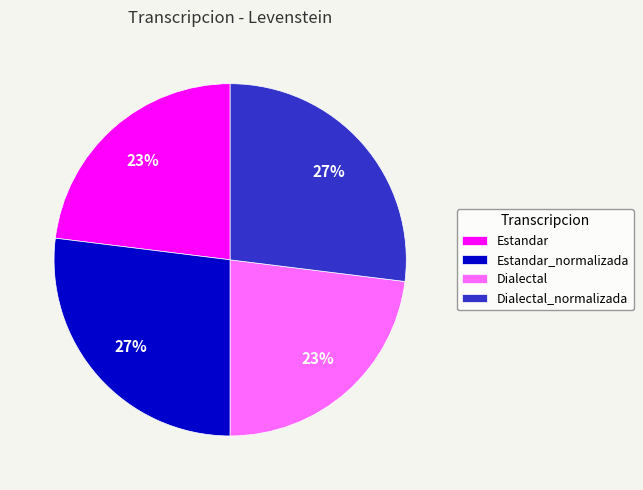

Do Dialectal_normalizada and Estandar_normalizada together represent more than half of the pie?

Yes